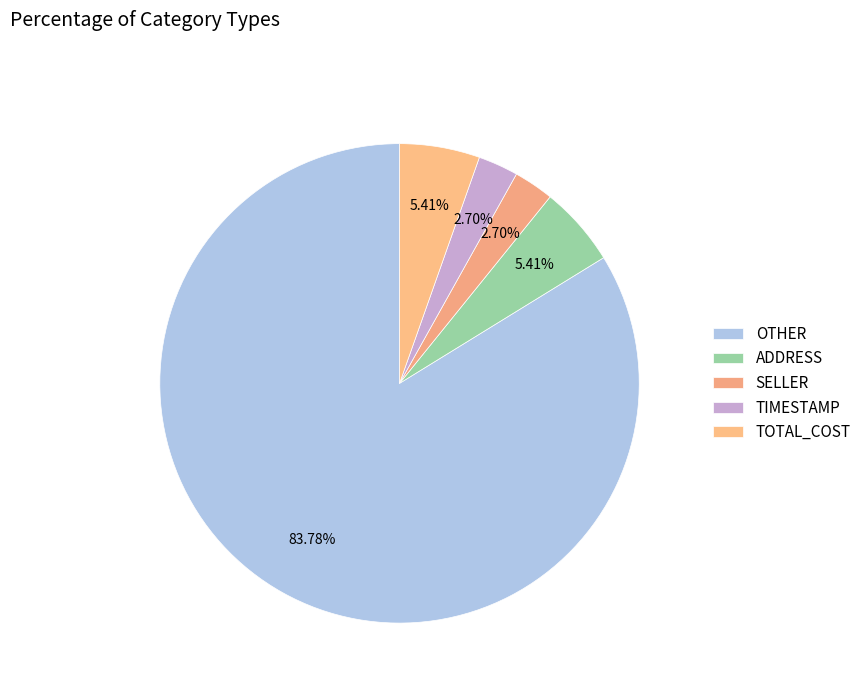

To the nearest percent, what is the combined percentage of TOTAL_COST and OTHER?

89%